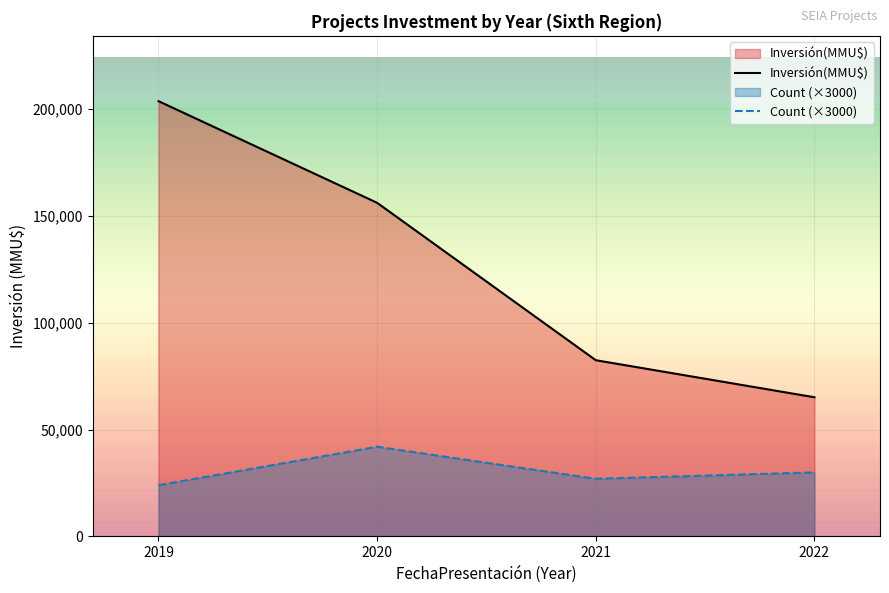

Between 2022 and 2019, which is larger?

2019